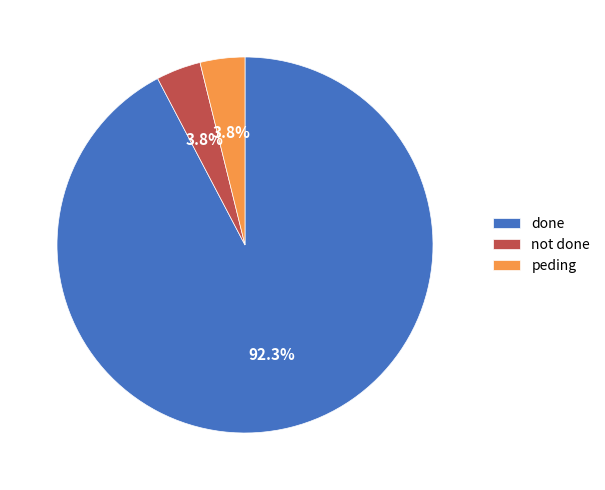

How many slices are in this pie chart?

3